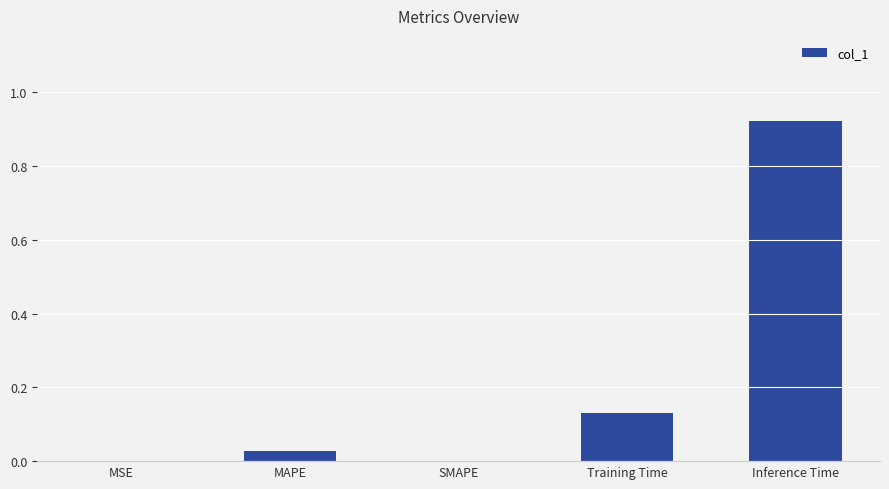

What is the sum of all values?

1.1